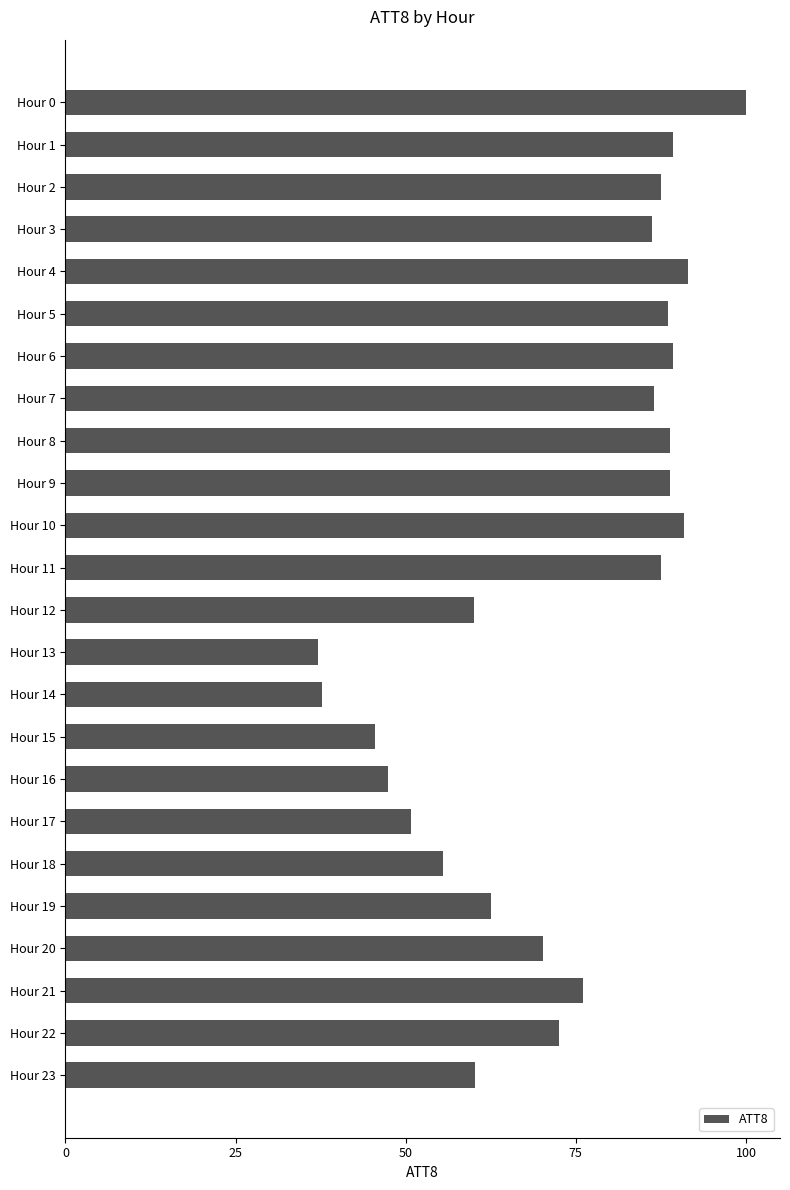

What is the value of the 21st bar from the top?

70.2